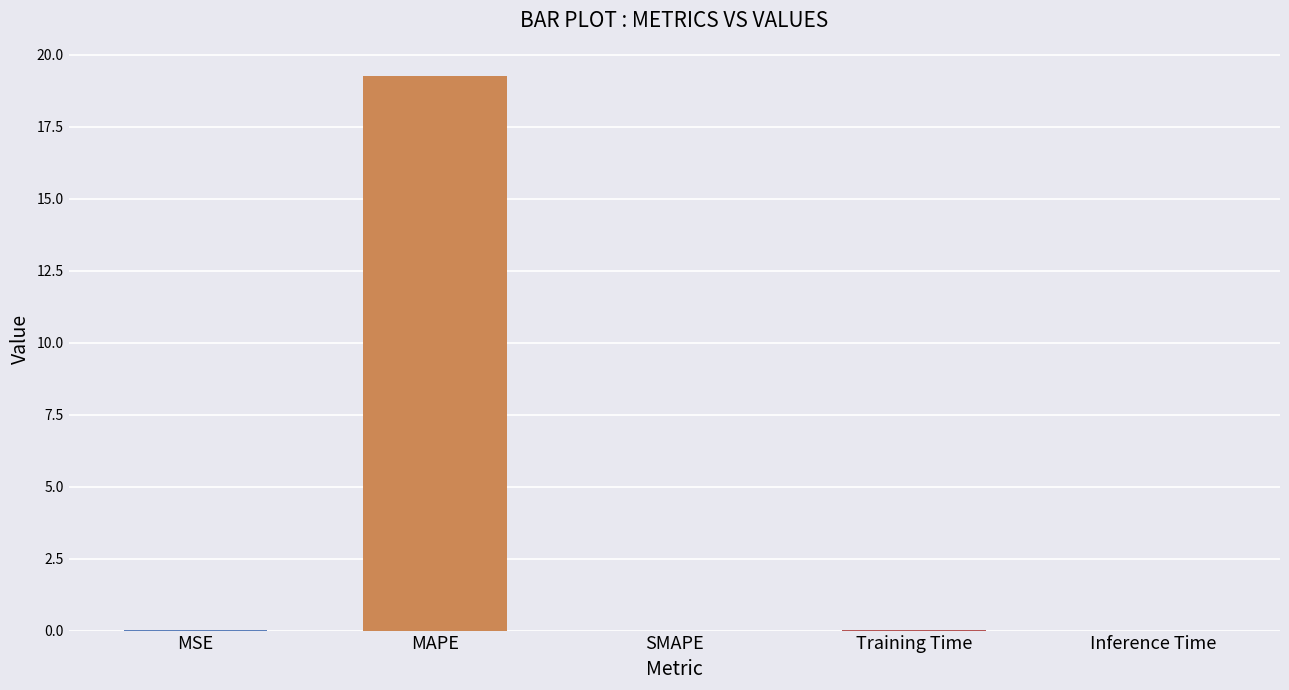

The value at SMAPE is -12.0. True or false?

False